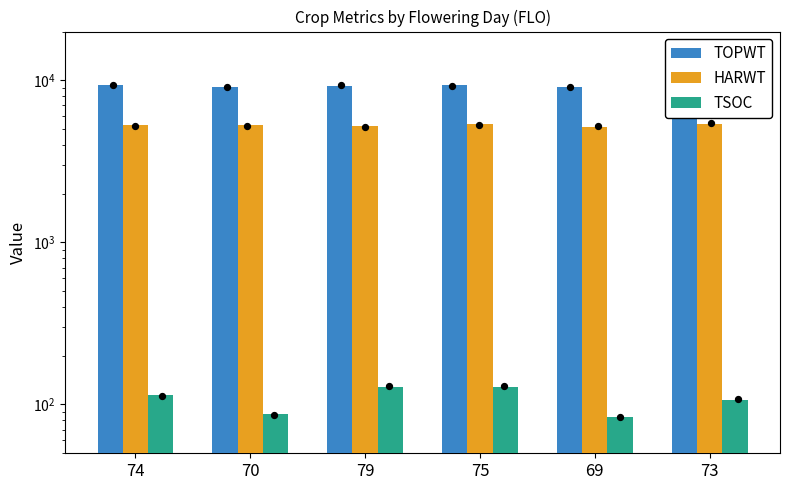

What are all the series names shown in the legend?

TOPWT, HARWT, TSOC